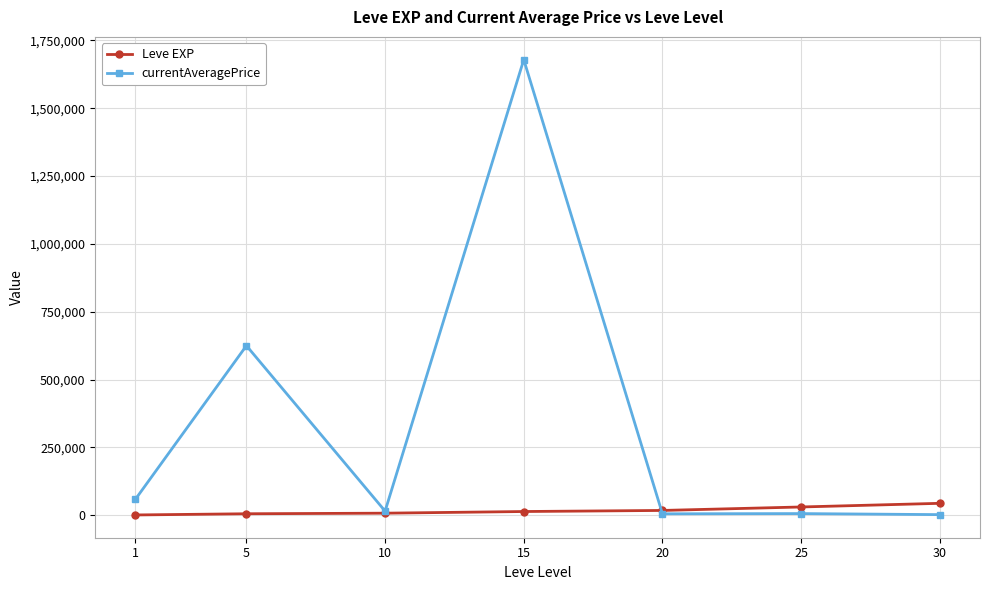

What is the total value across all series at 10?

22470.4